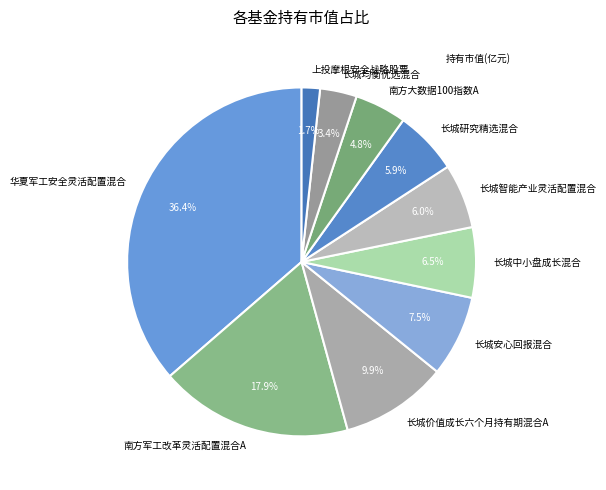

How many slices are in this pie chart?

10